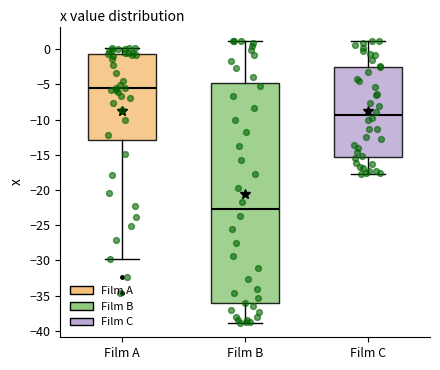

Which box's median line is the lowest?

Film B